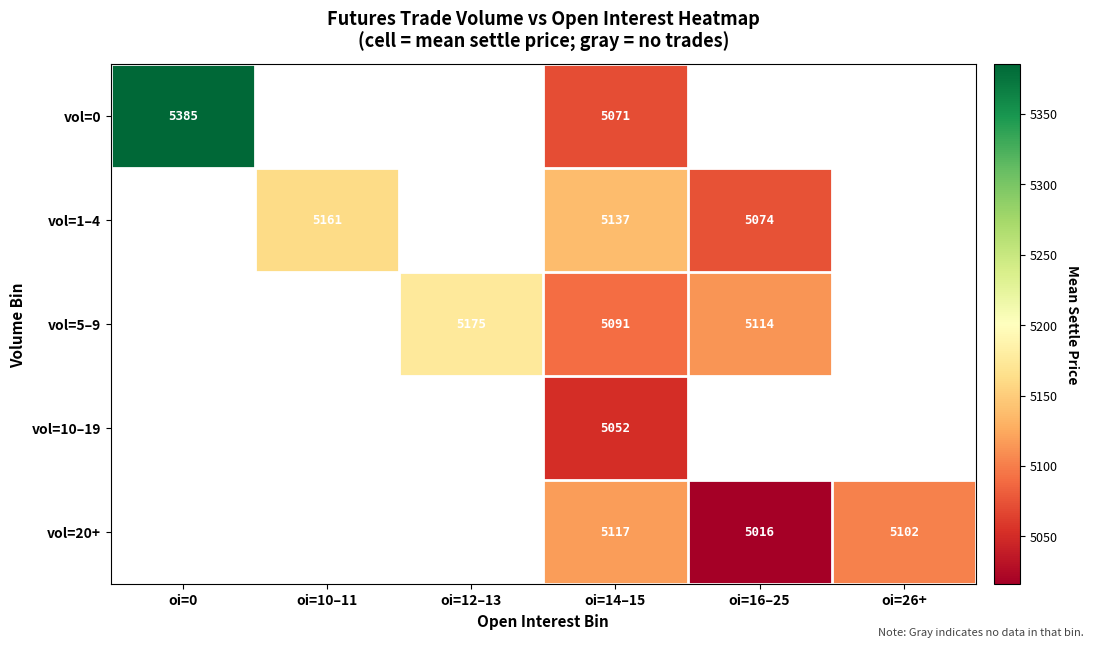

What is the spread (max minus min) of values at oi=14–15?

85.0